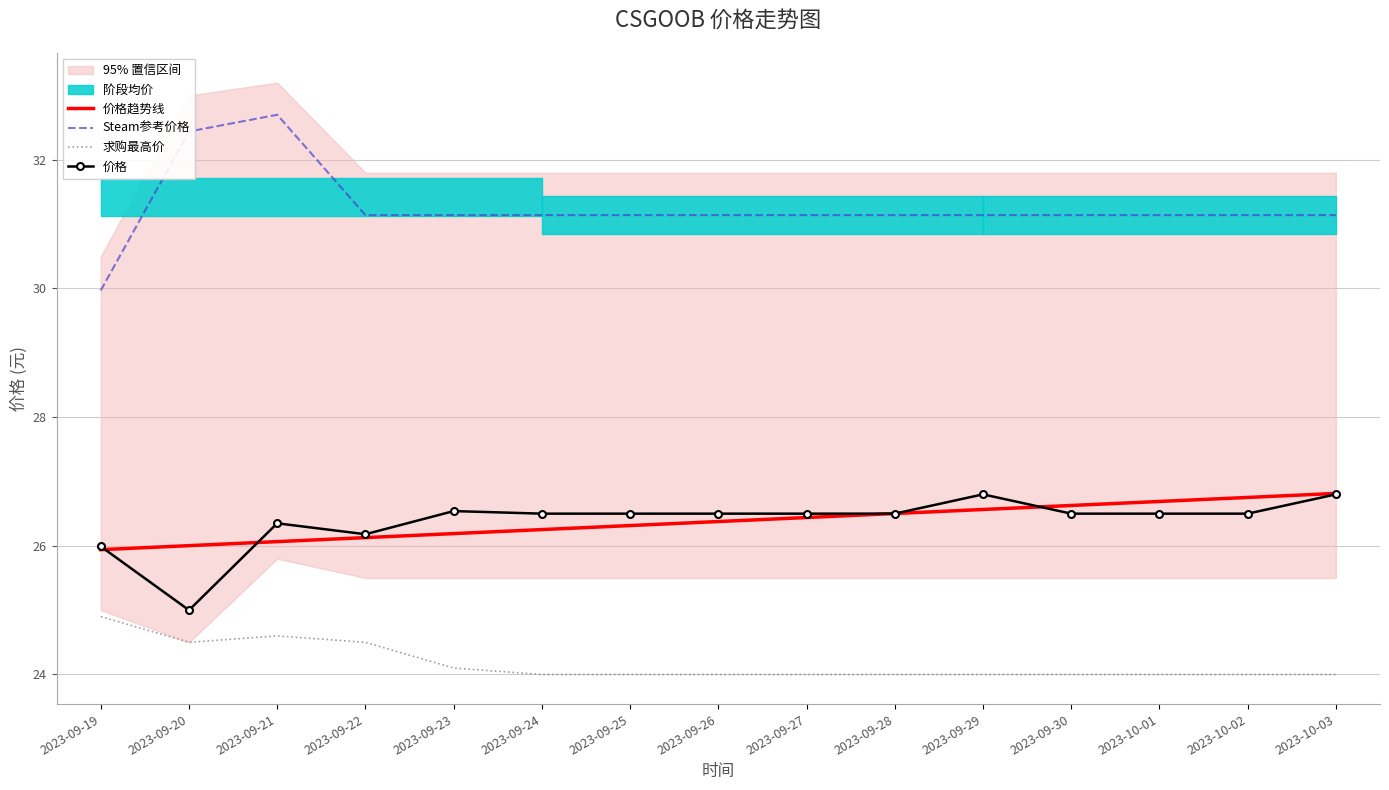

What is the sum of the Steam参考价格 values at 2023-09-23 and 2023-09-21?

63.8